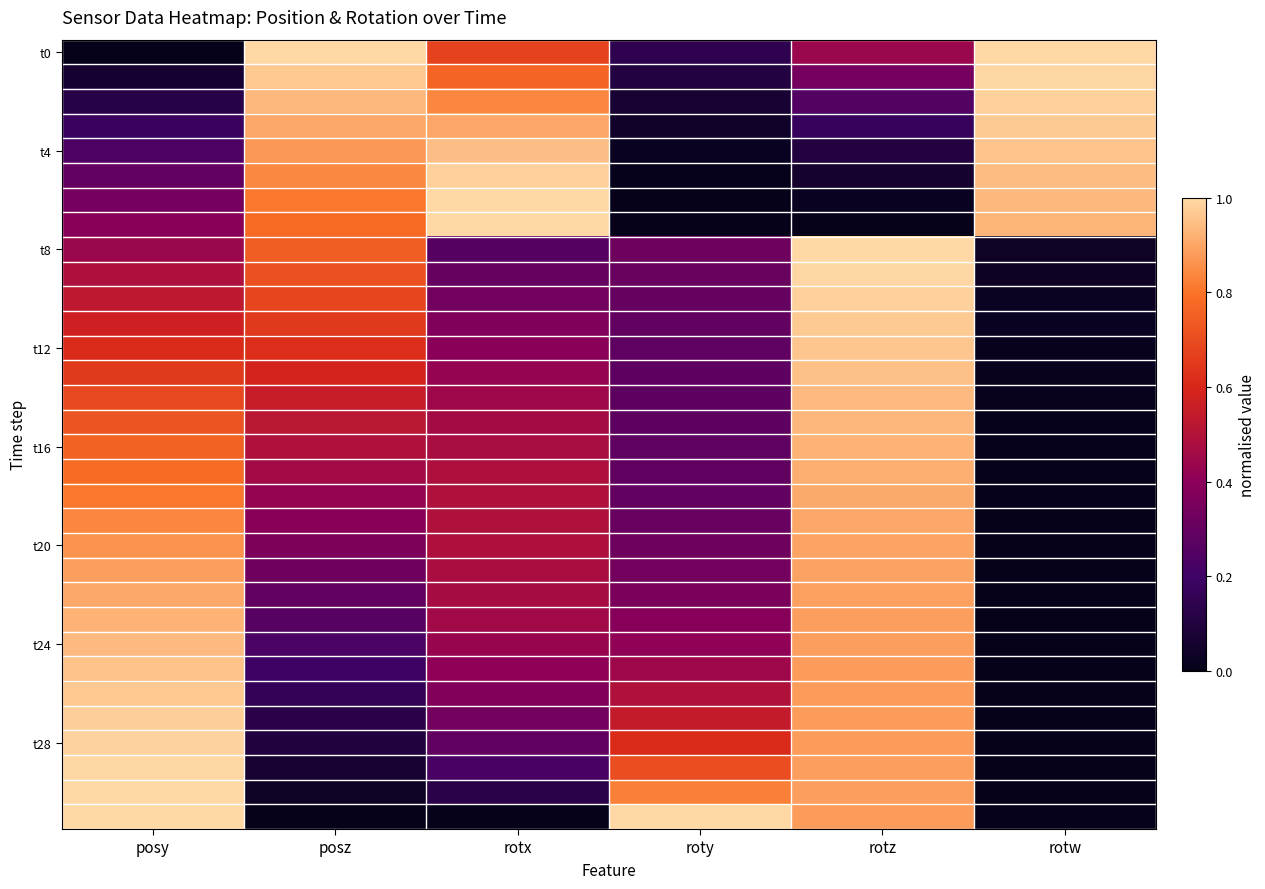

At which category does the chart reach its minimum across all series?

posy